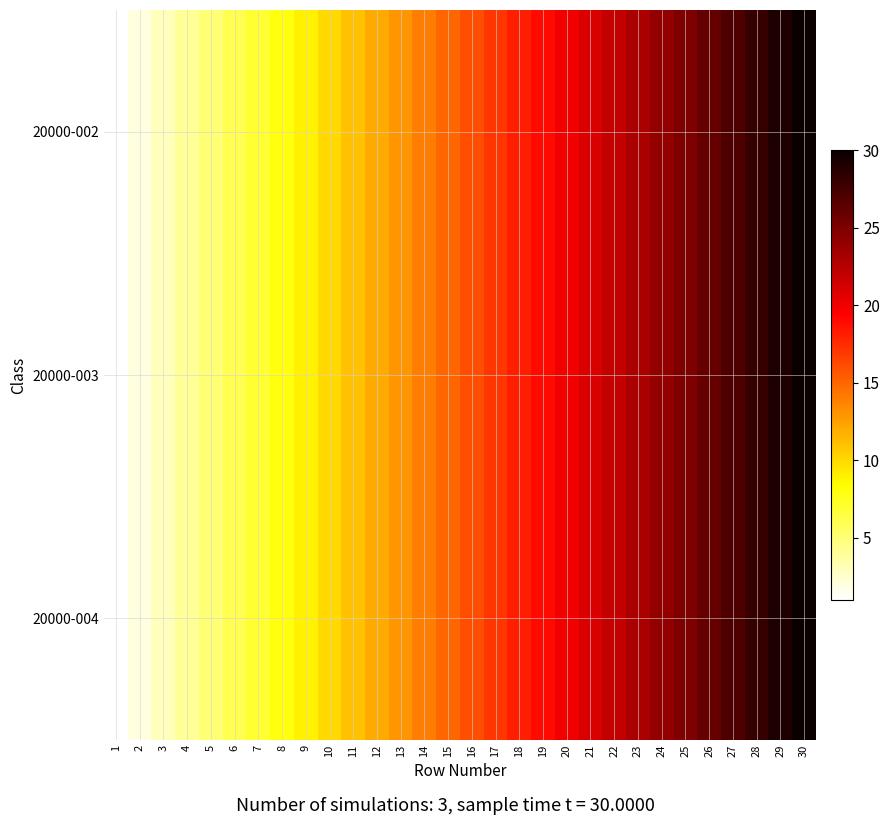

How many distinct data groups are displayed?

3